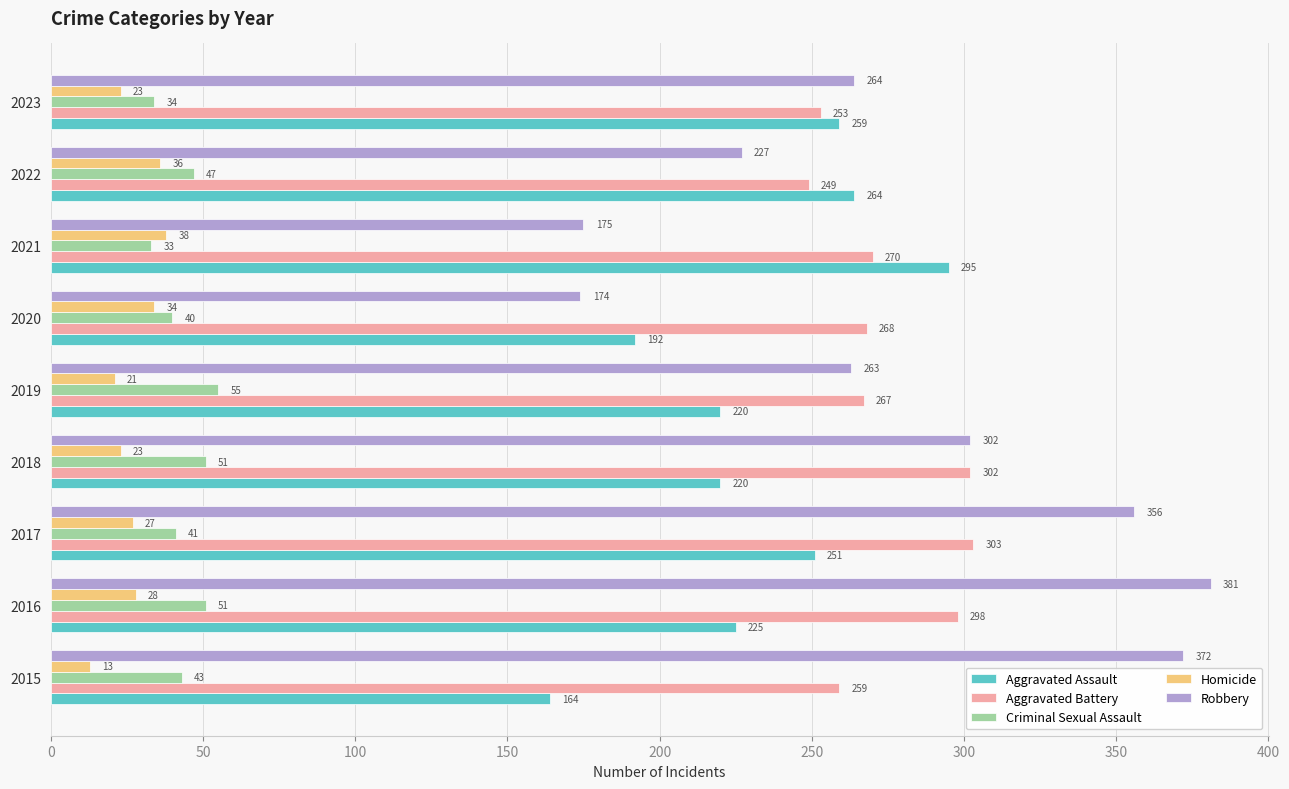

At 2015, list the series in order from smallest to largest.

Homicide, Criminal Sexual Assault, Aggravated Assault, Aggravated Battery, Robbery